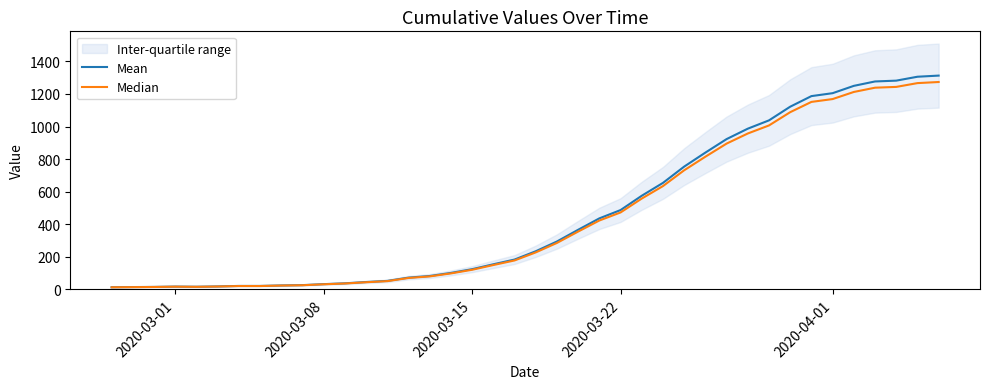

What is the maximum value for Mean?

1313.0